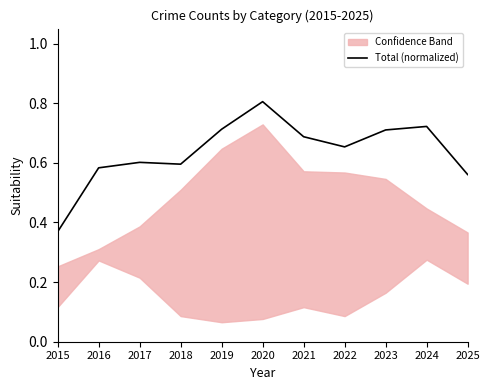

At which label is the value closest to 0?

2015